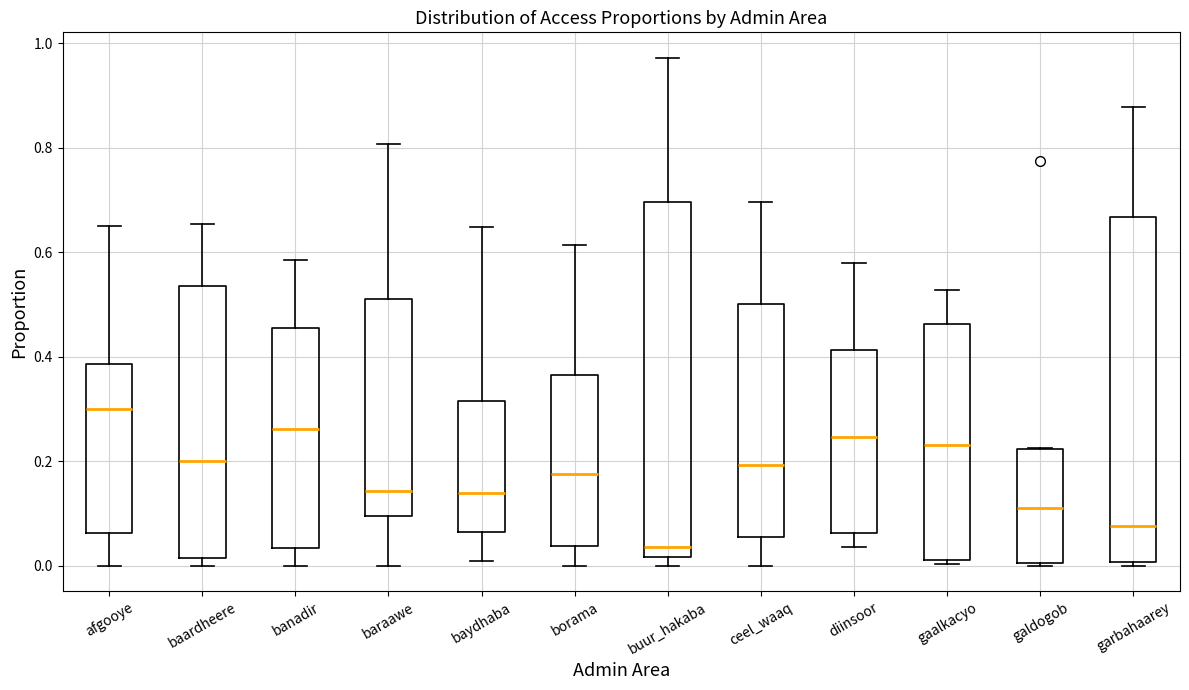

Reading left to right, read every box against the y-axis: the position of its median line, the range the box covers, and the ends of its whiskers. The values are not printed on the chart, so give them approximately, as read against the axis.

afgooye: median 0.30, box 0.06 to 0.38, whiskers 0.00 to 0.66
baardheere: median 0.20, box 0.02 to 0.54, whiskers 0.00 to 0.66
banadir: median 0.26, box 0.04 to 0.46, whiskers 0.00 to 0.58
baraawe: median 0.14, box 0.10 to 0.52, whiskers 0.00 to 0.80
baydhaba: median 0.14, box 0.06 to 0.32, whiskers 0.00 to 0.64
borama: median 0.18, box 0.04 to 0.36, whiskers 0.00 to 0.62
buur_hakaba: median 0.04, box 0.02 to 0.70, whiskers 0.00 to 0.98
ceel_waaq: median 0.20, box 0.06 to 0.50, whiskers 0.00 to 0.70
diinsoor: median 0.24, box 0.06 to 0.42, whiskers 0.04 to 0.58
gaalkacyo: median 0.24, box 0.02 to 0.46, whiskers 0.00 to 0.52
galdogob: median 0.12, box 0.00 to 0.22, whiskers 0.00 to 0.22
garbahaarey: median 0.08, box 0.00 to 0.66, whiskers 0.00 (just below the box's lower edge) to 0.88